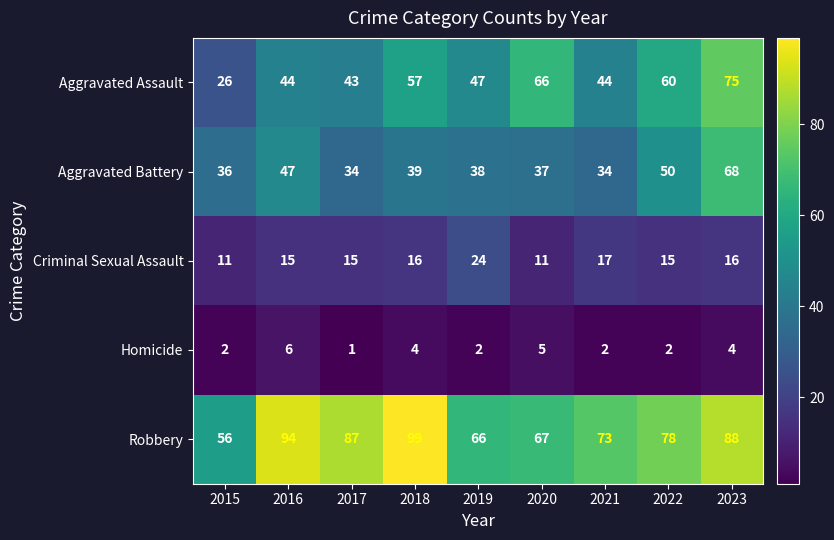

Is it true that Homicide equals 2 at 2015?

True